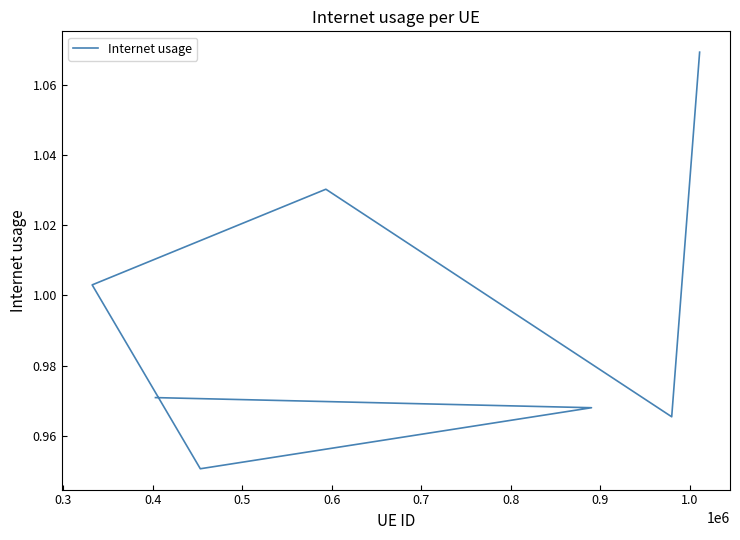

Count the number of data series in this chart.

1